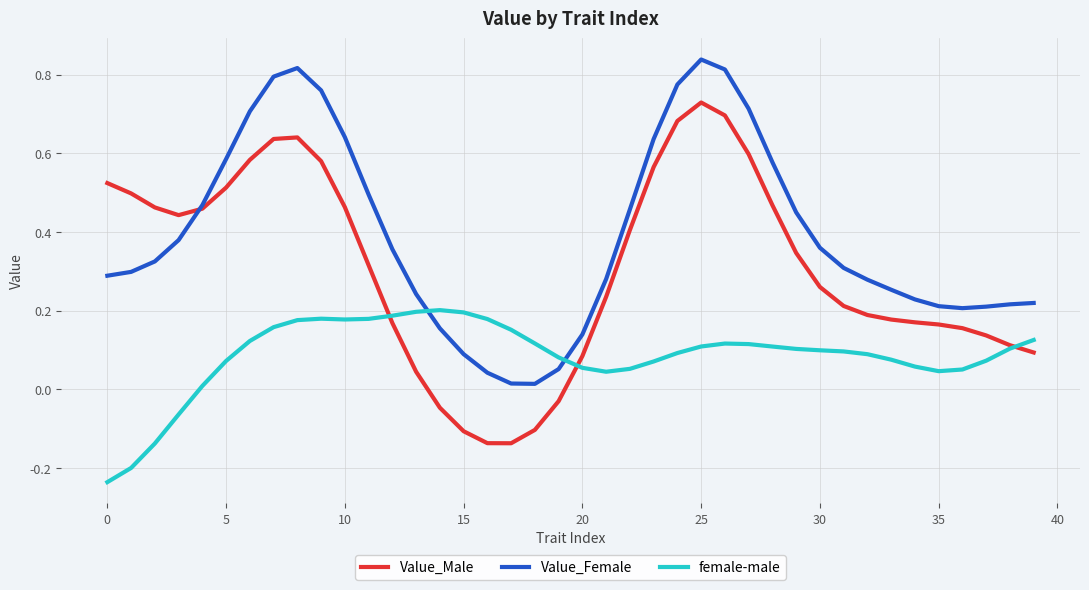

List the series in order of their overall mean, lowest first.

female-male, Value_Male, Value_Female